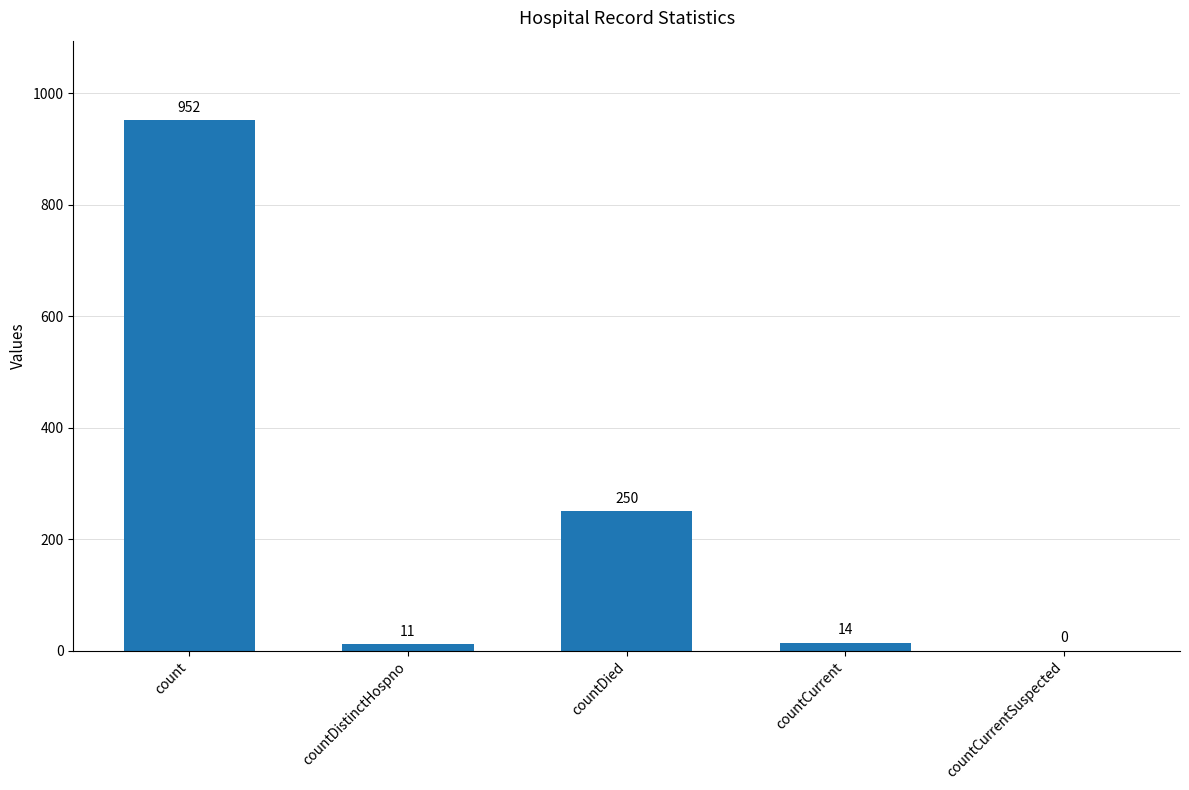

How many data points does each series have?

5